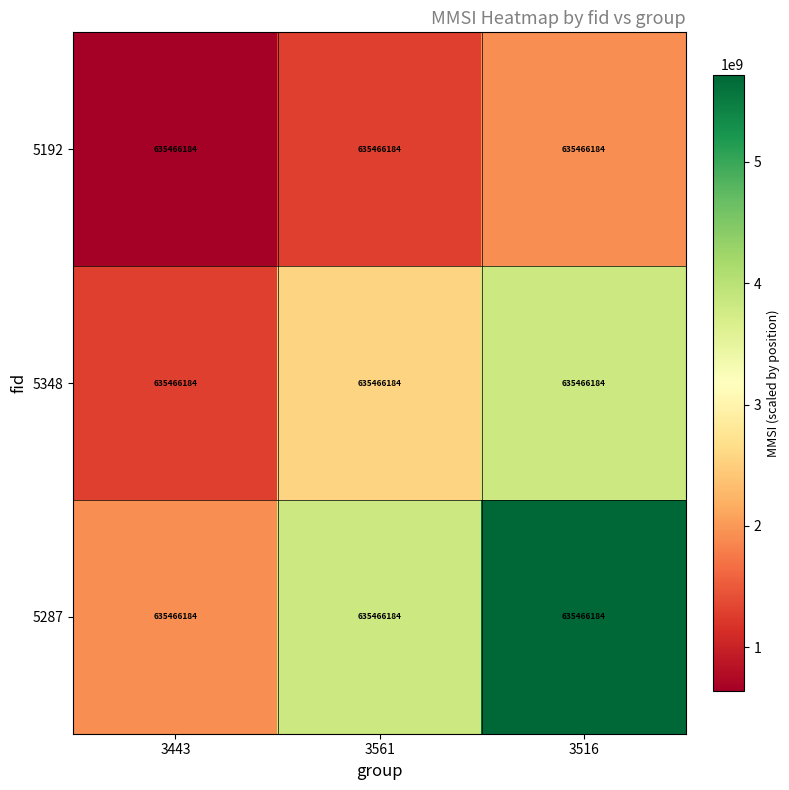

True or false: 5192 has a value of 921241481 at 3443.

False